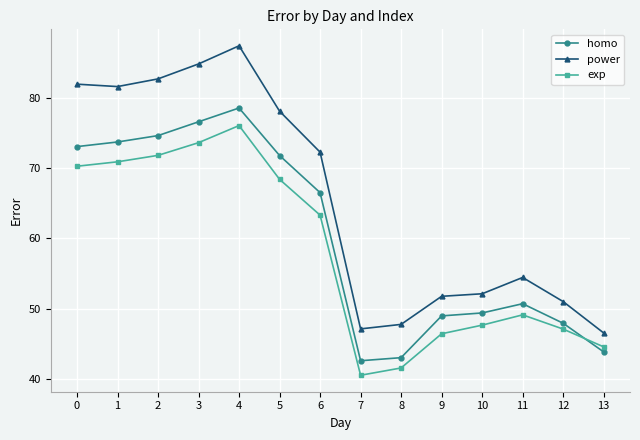

List the series in order of their peak value, highest first.

power, homo, exp